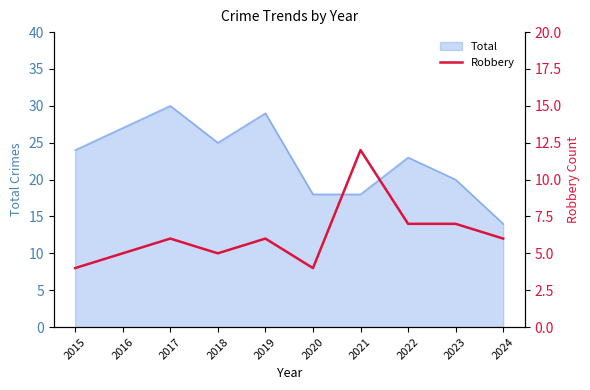

How many lines are shown in the chart?

1